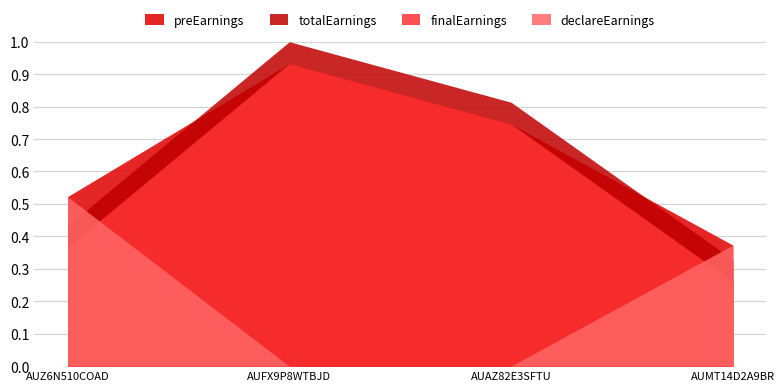

True or false: finalEarnings and totalEarnings intersect in this chart.

False